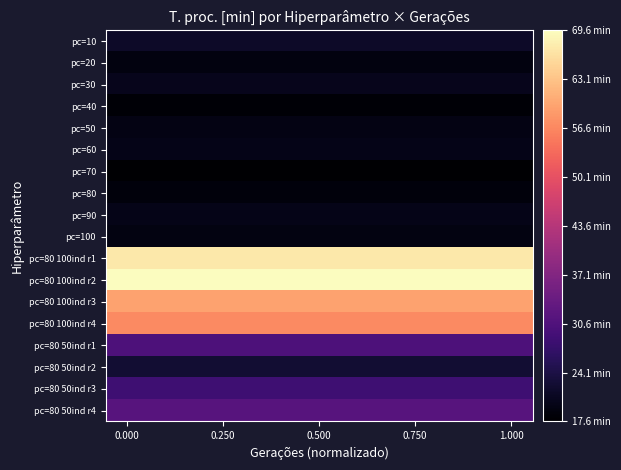

What is the greatest value displayed?

69.6